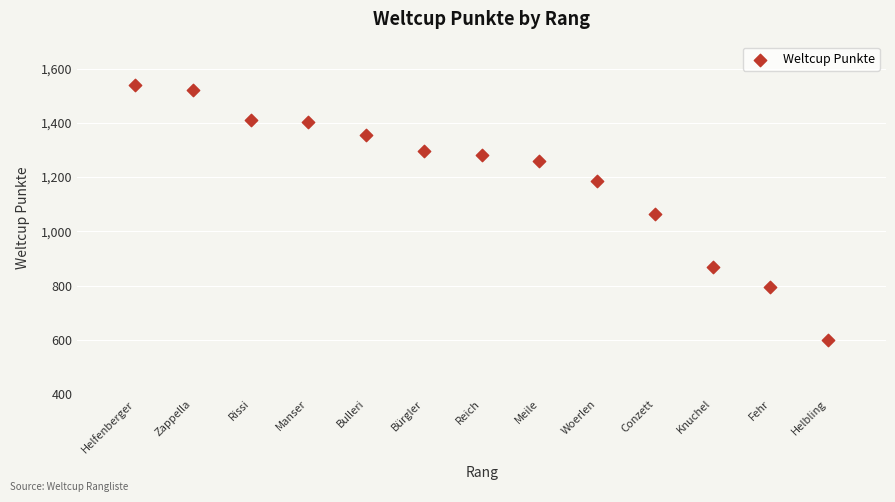

What is the range of Y values (max minus min)?

941